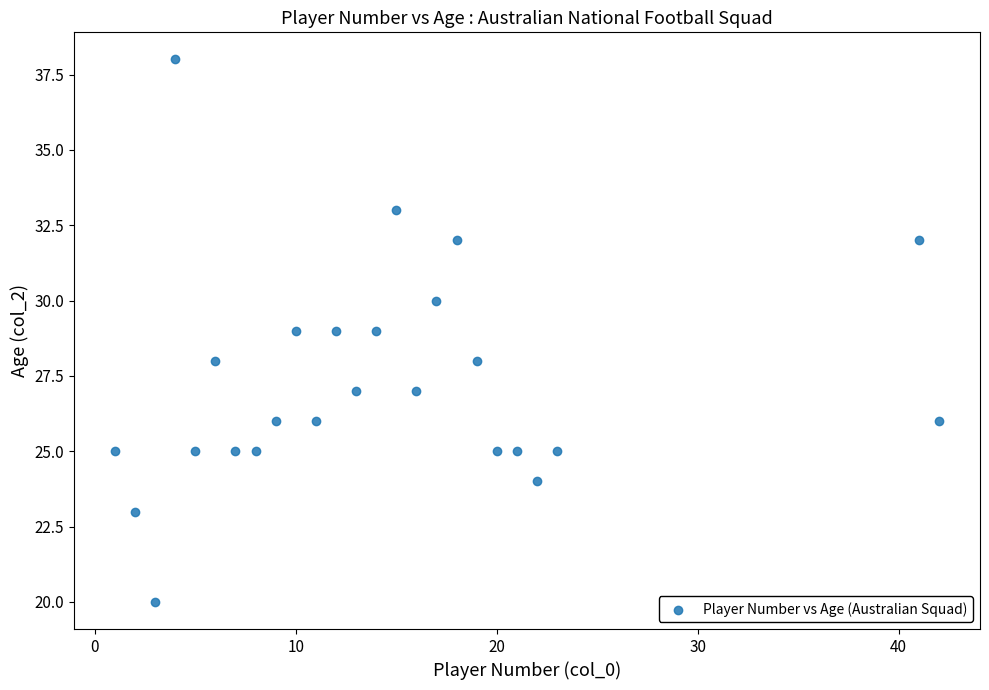

What is the range of Y values (max minus min)?

18